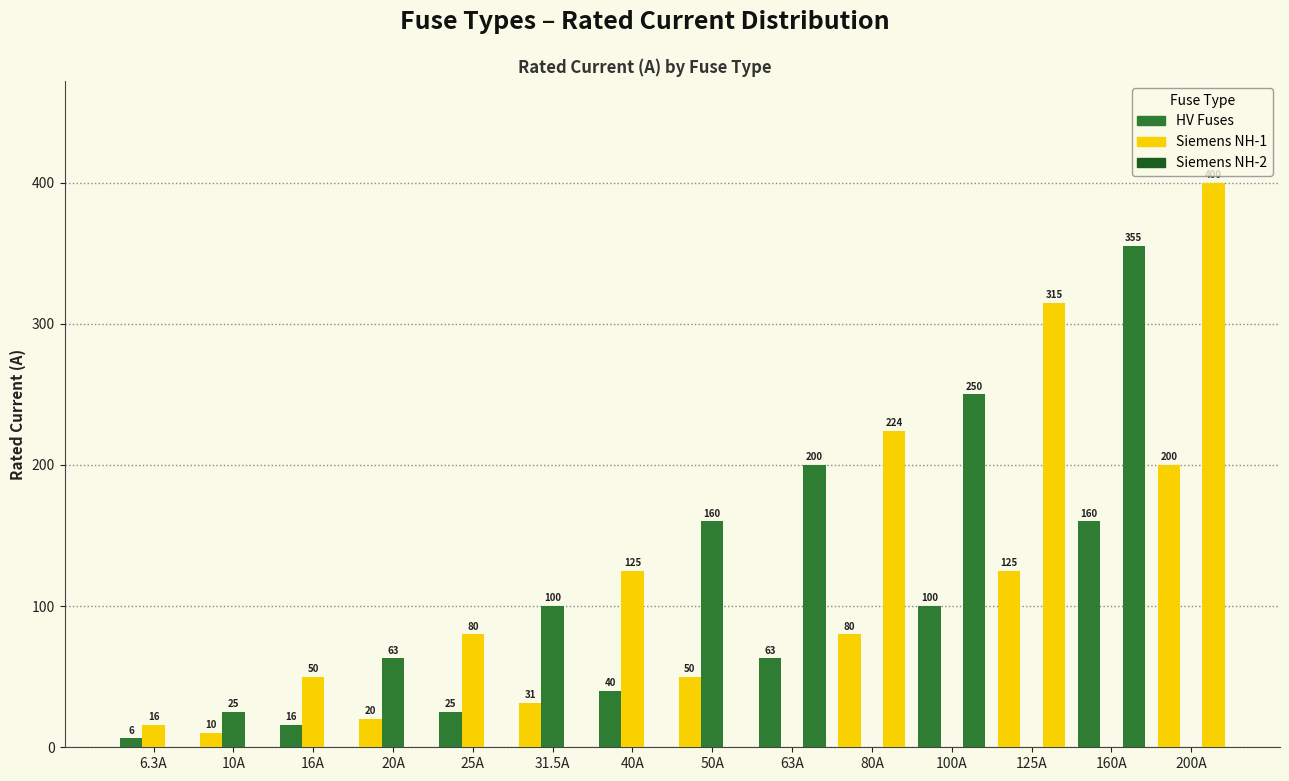

Between 31.5A and 40A, which series saw the biggest shift?

Siemens NH-1